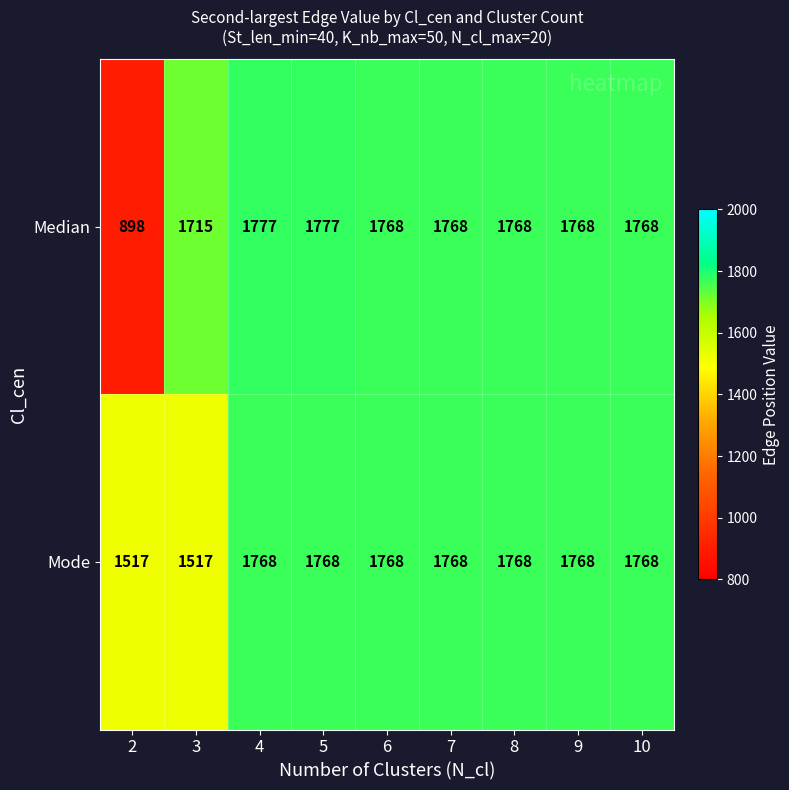

Which series has the widest spread of values?

Median